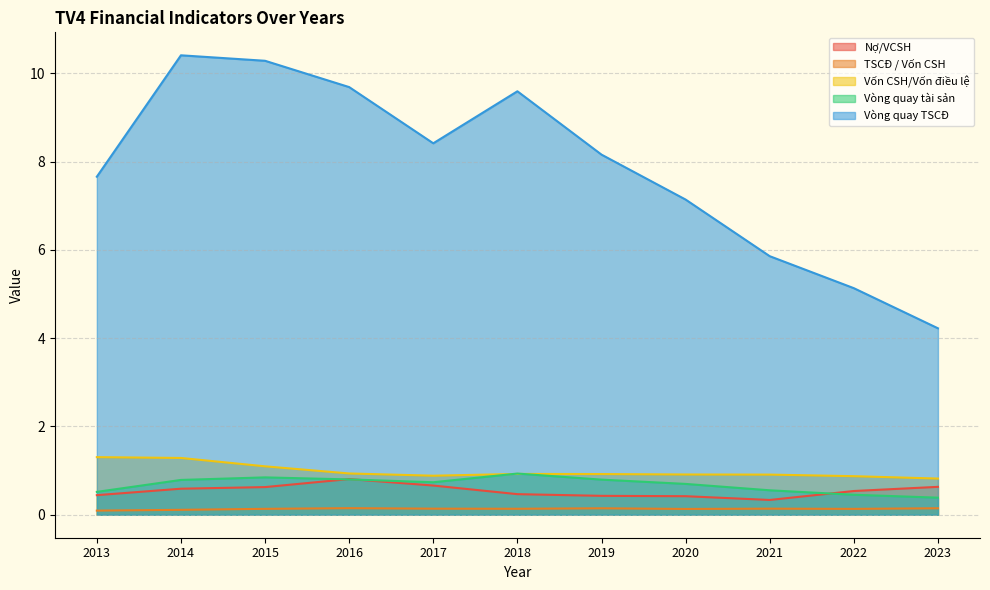

At how many categories does at least one series exceed 7?

8